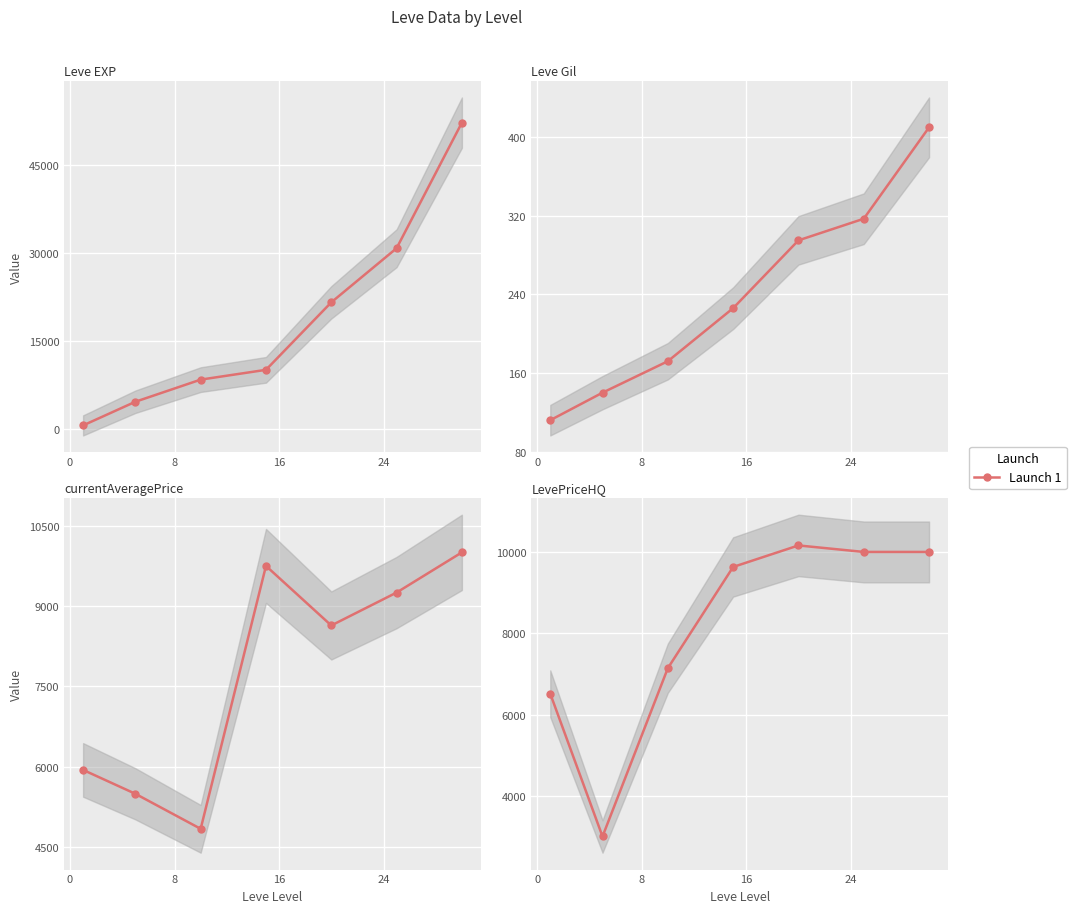

True or false: Leve EXP has a value of 6311.9 at 0.

False